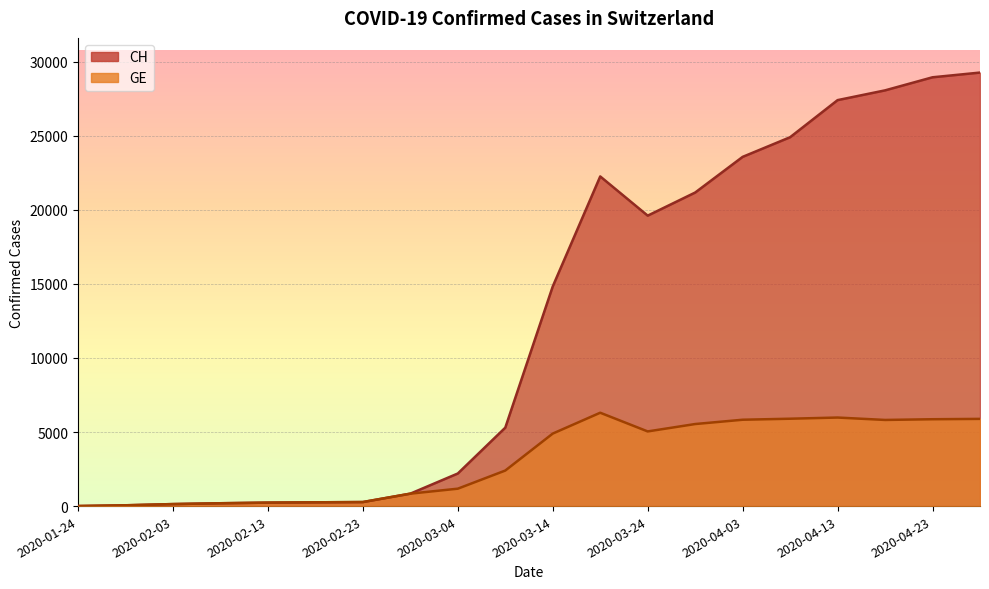

Where is the first local maximum?

2020-03-19